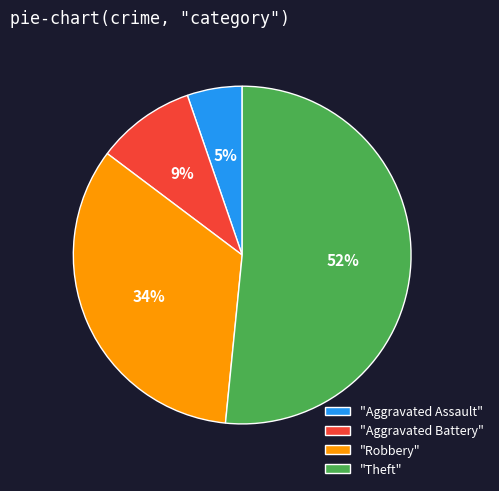

Rank the categories by value from highest to lowest.

"Theft", "Robbery", "Aggravated Battery", "Aggravated Assault"